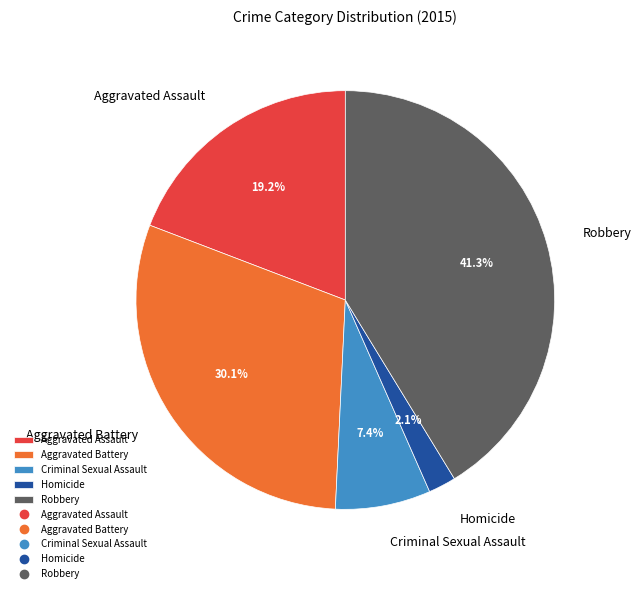

Does Aggravated Battery account for over 50% of the chart?

No